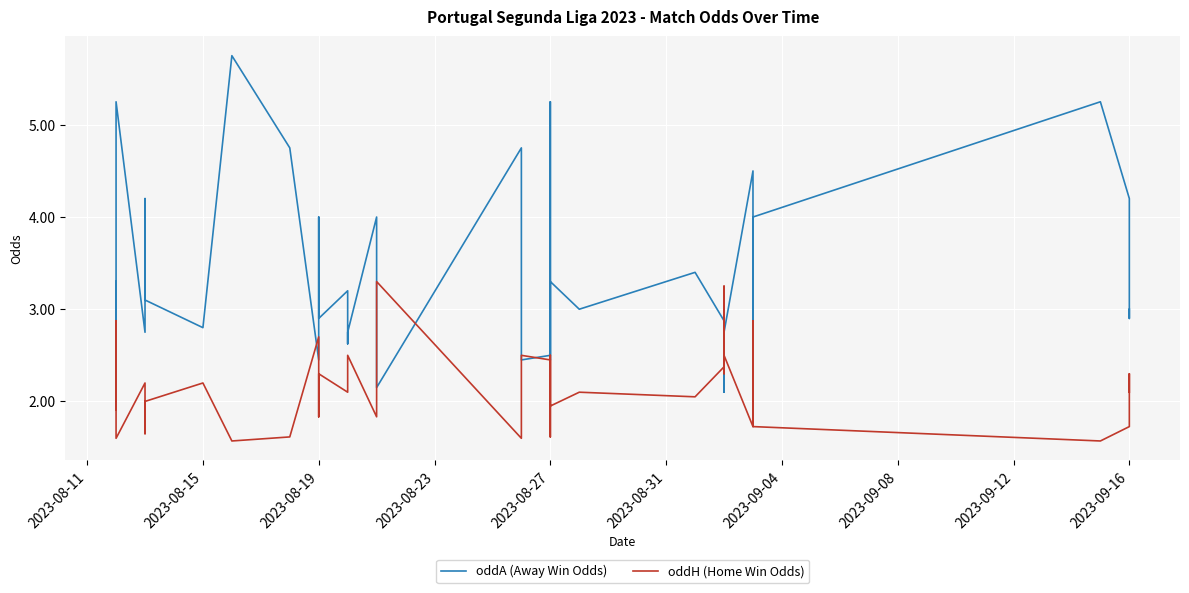

List the series in order of their overall mean, highest first.

oddA (Away Win Odds), oddH (Home Win Odds)